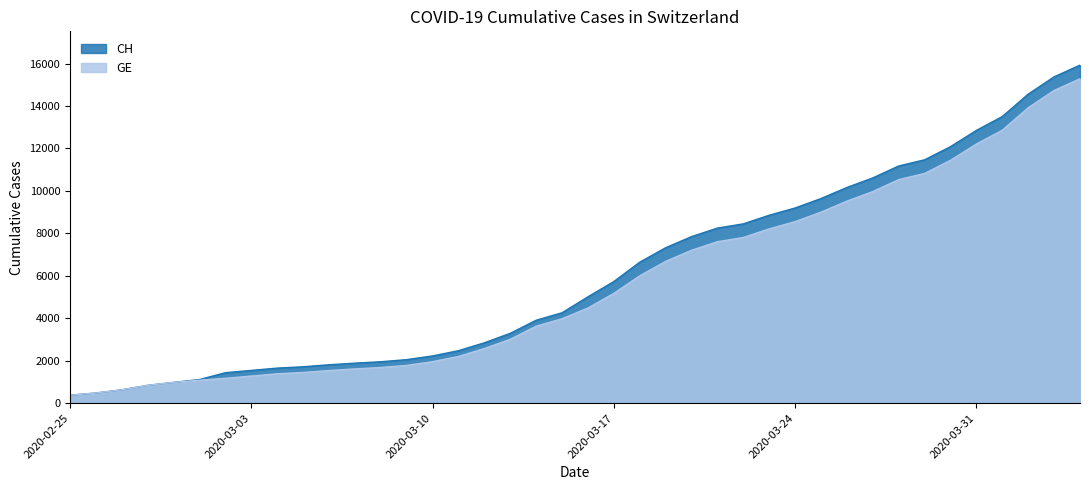

Which has a higher value, 2020-04-02 or 2020-03-12?

2020-04-02